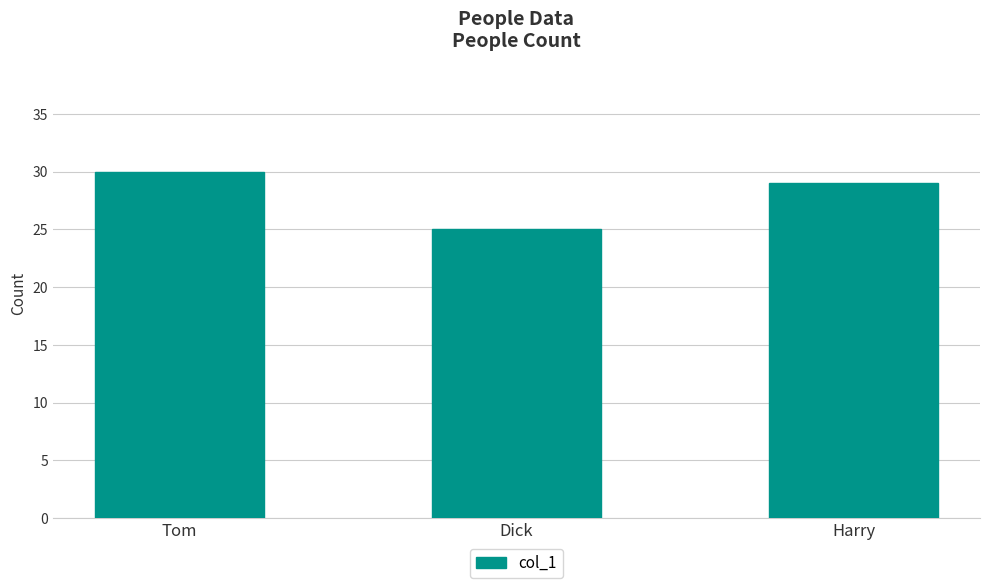

Reading left to right, transcribe all the data shown in this chart.

Tom=30	Dick=25	Harry=29